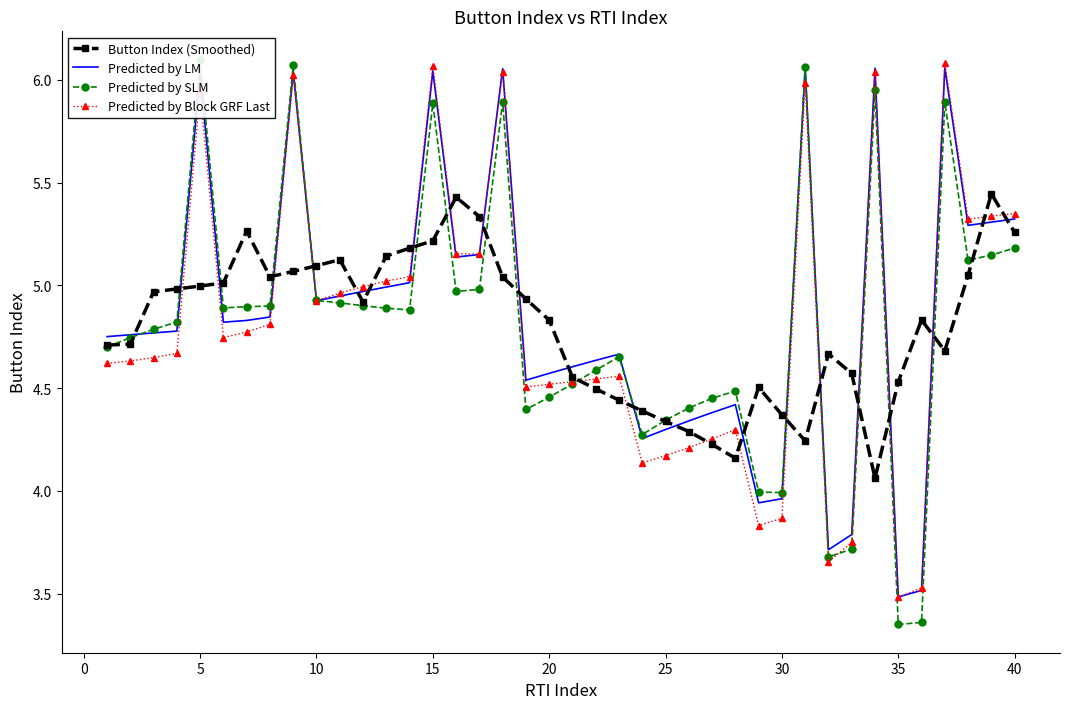

What is the sum of all Button Index (Smoothed) values?

192.1